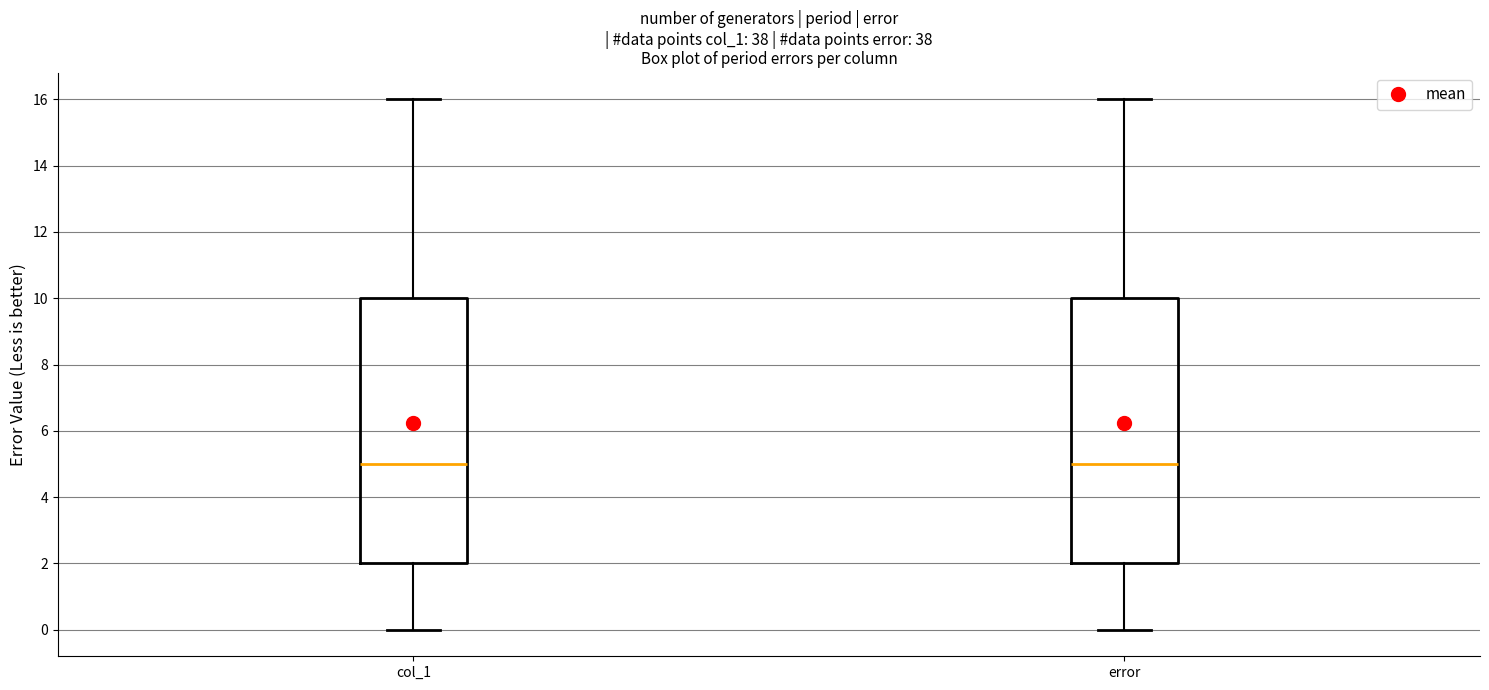

Where does the upper whisker of the box for error end on the y-axis? The values are not printed on the chart, so give them approximately, as read against the axis.

16